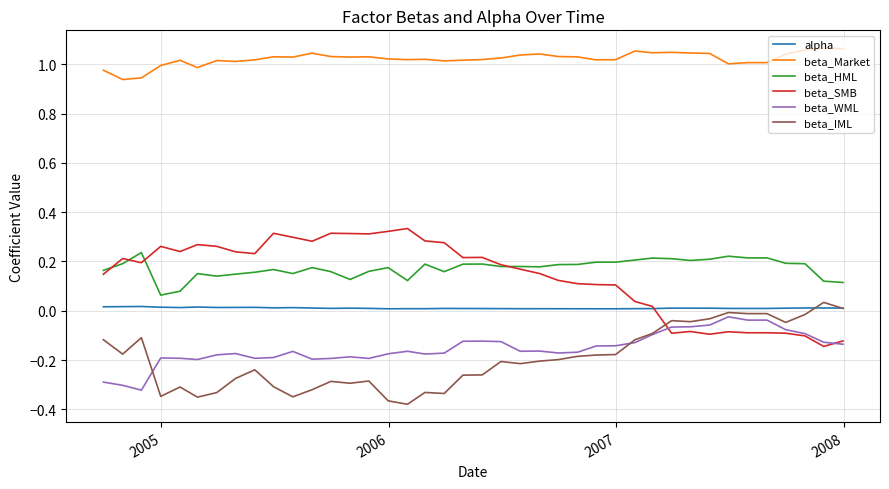

True or false: beta_HML and alpha cross at least once.

False